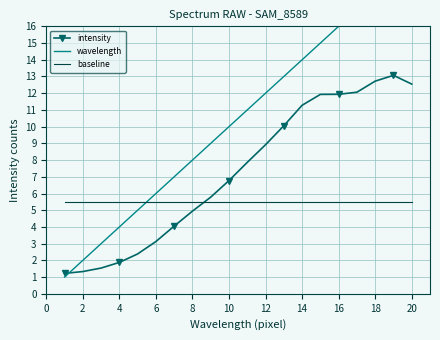

Which series ends up on top after the final intersection of intensity and baseline?

intensity